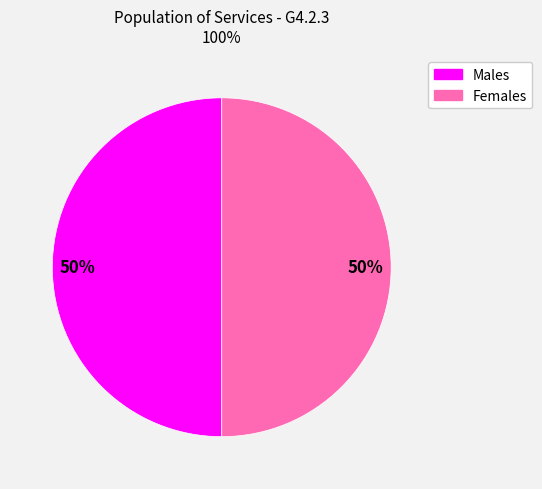

Count the number of slices in the pie.

2